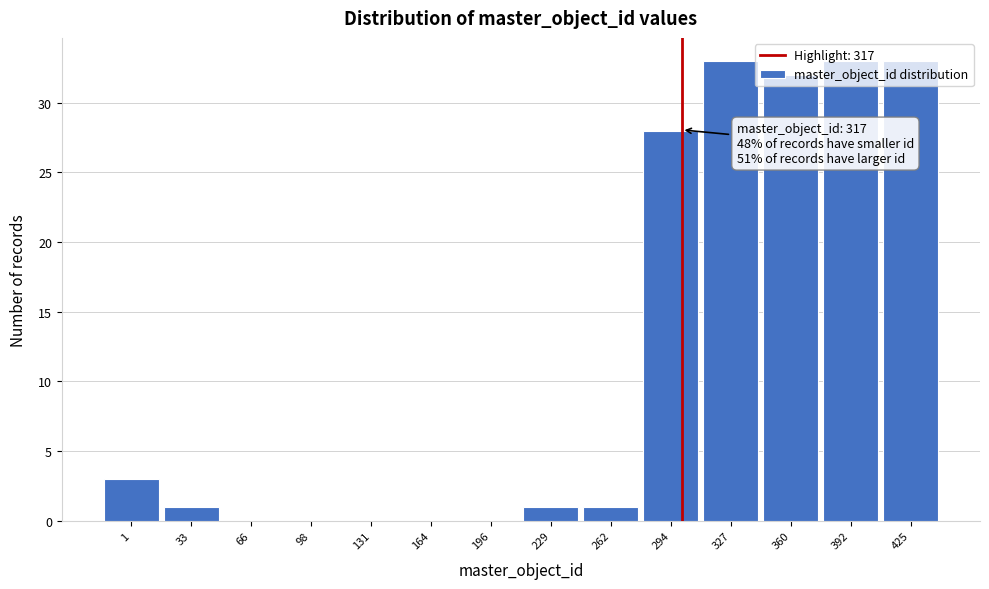

What is the maximum value shown in the chart?

33